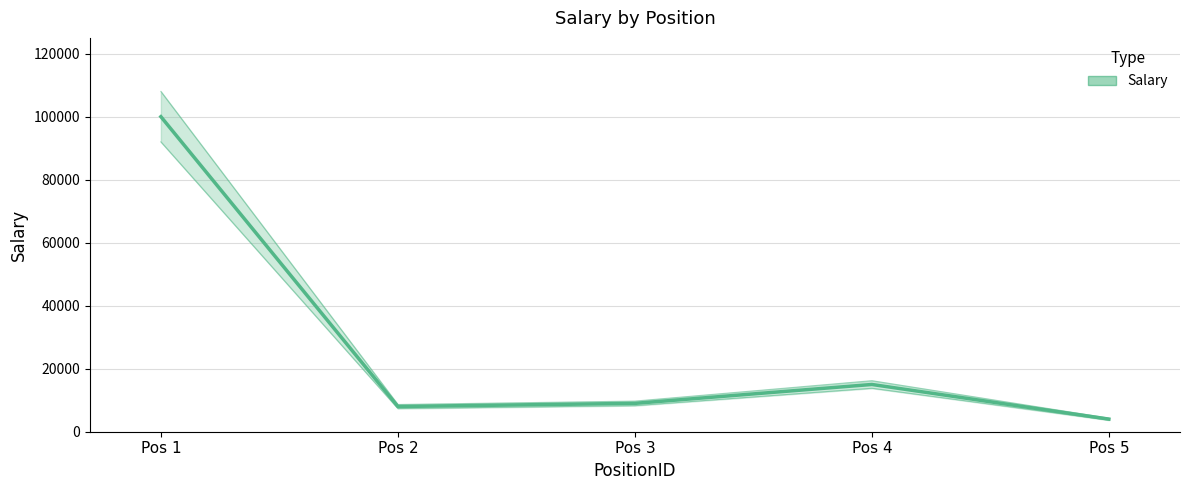

What is the greatest value displayed?

100000